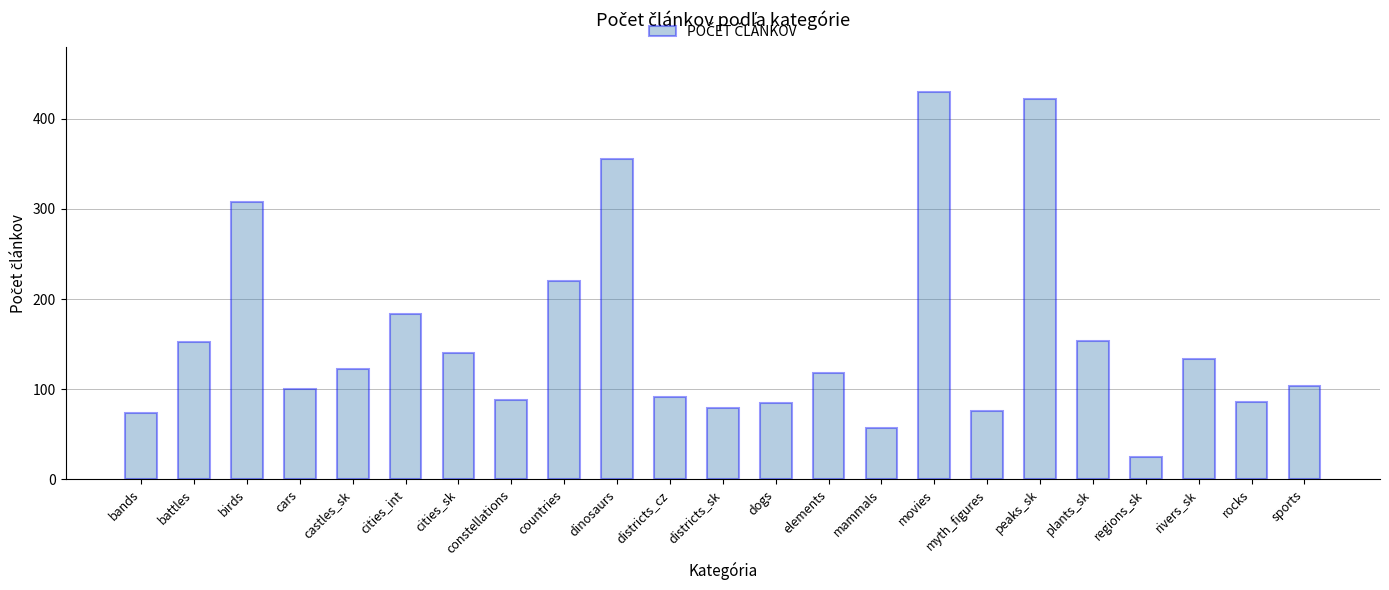

What is the maximum value shown in the chart?

430